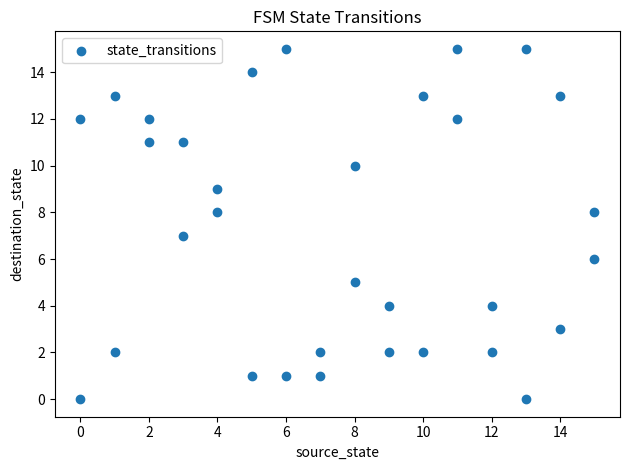

What is the range of Y values (max minus min)?

15